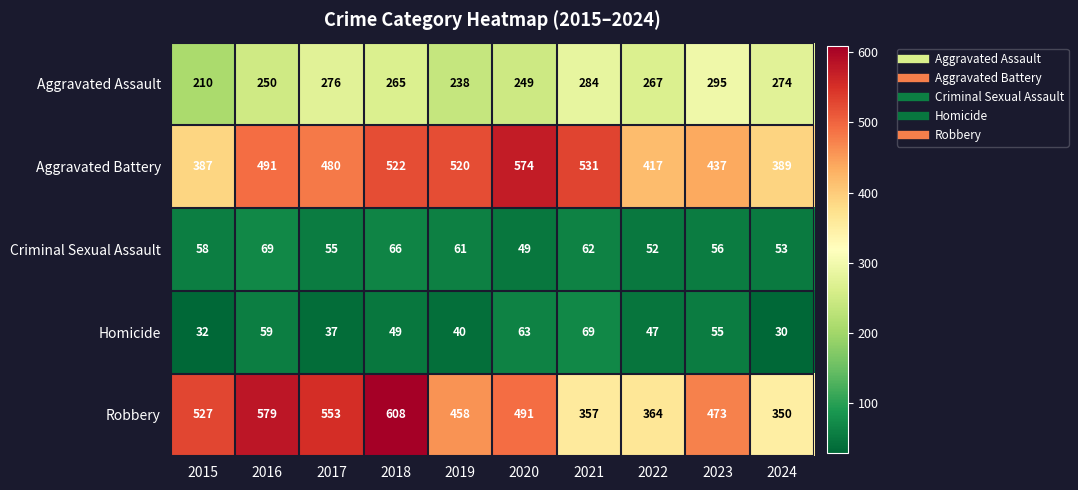

What is the average value of the Aggravated Battery series?

475